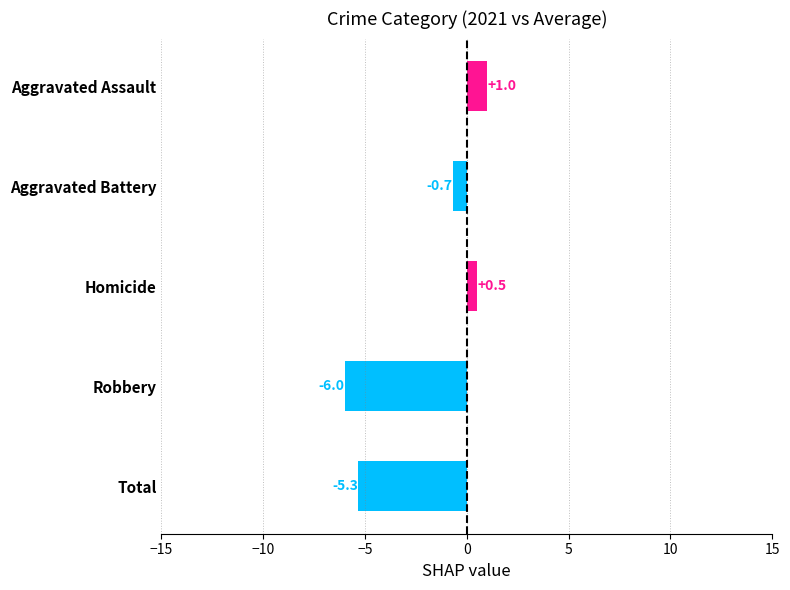

Between Aggravated Battery and Total, which is larger?

Aggravated Battery